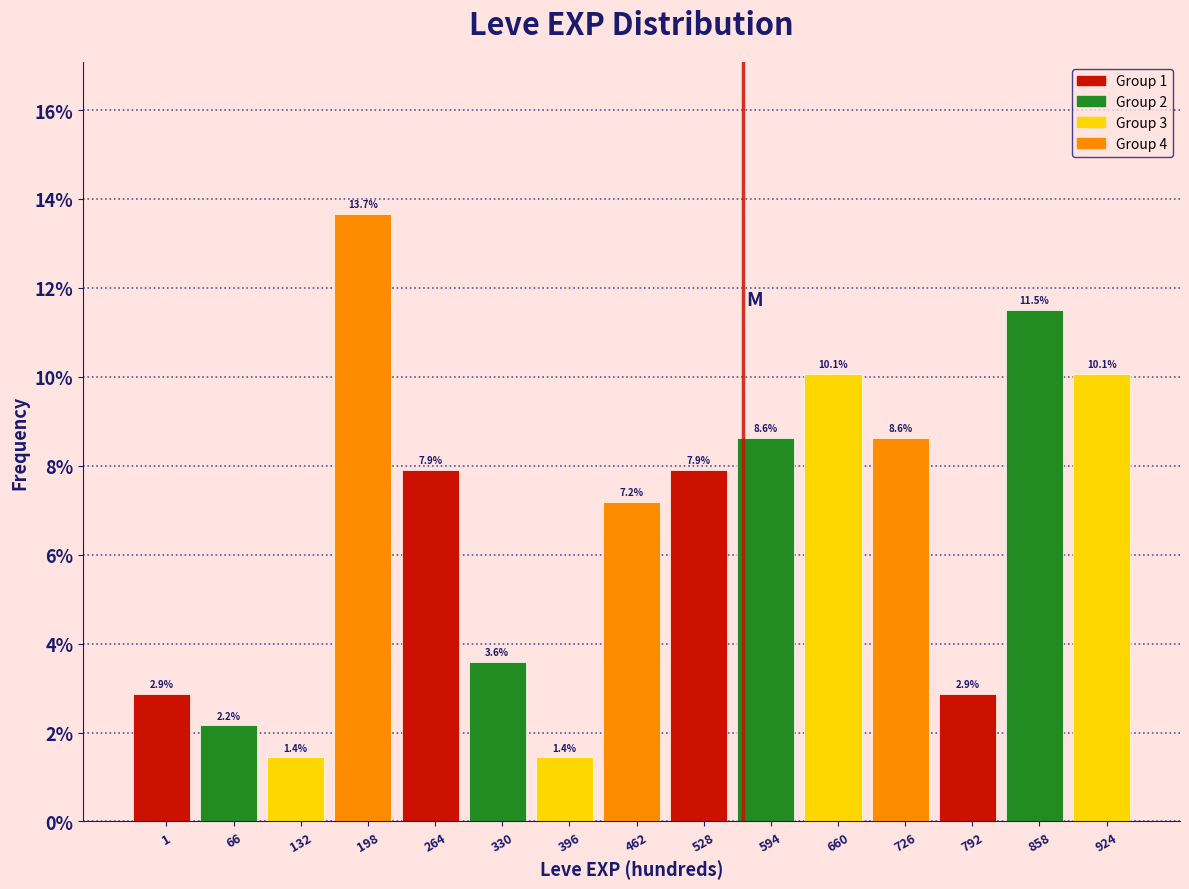

Reading left to right, what are all the values shown in this chart?

2.9	2.2	1.4	13.7	7.9	3.6	1.4	7.2	7.9	8.6	10.1	8.6	2.9	11.5	10.1